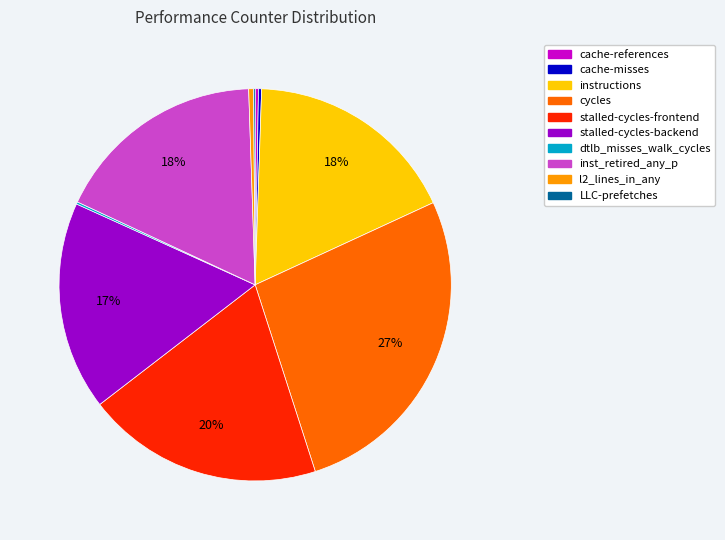

To the nearest percent, what percentage of the pie is instructions?

18%